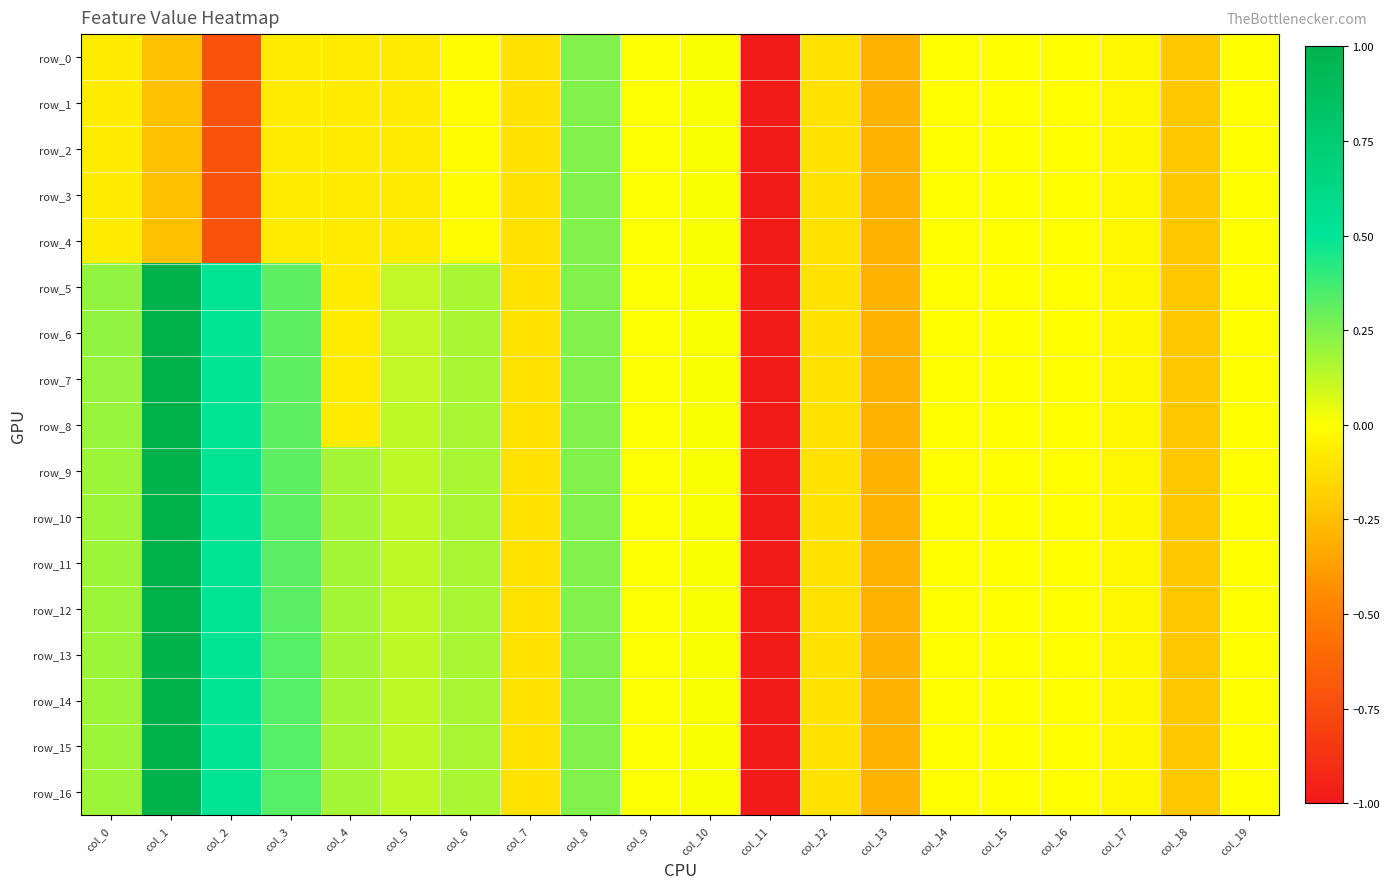

Between col_8 and col_13, which series saw the biggest shift?

row_0